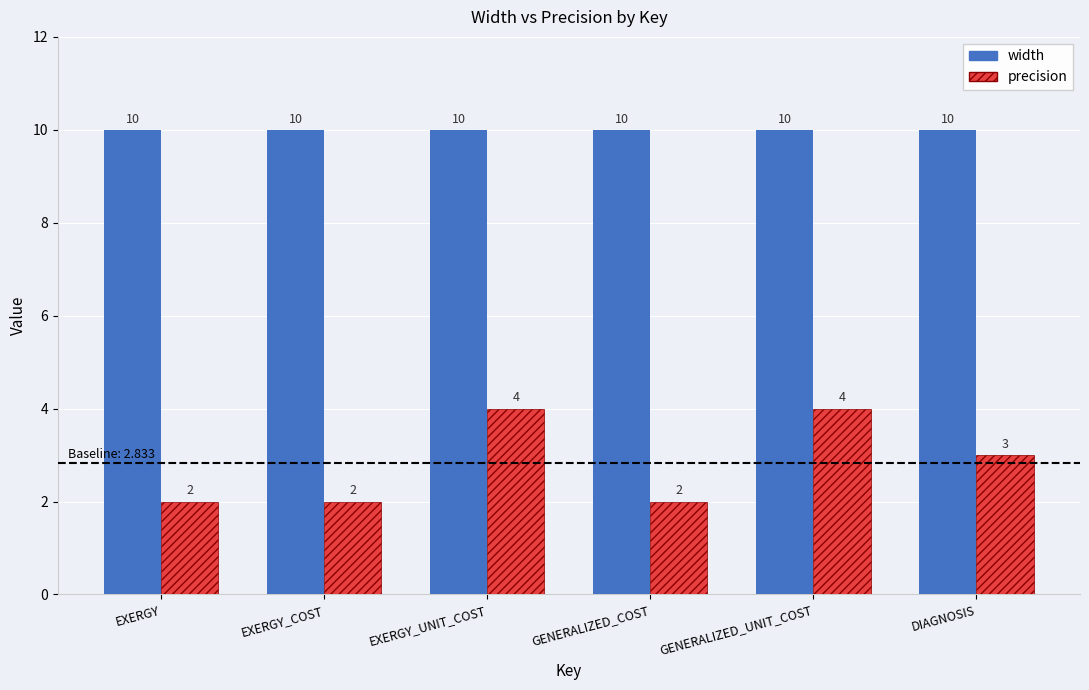

Reading right to left, transcribe all the data shown in this chart.

width: 10	10	10	10	10	10
precision: 3	4	2	4	2	2